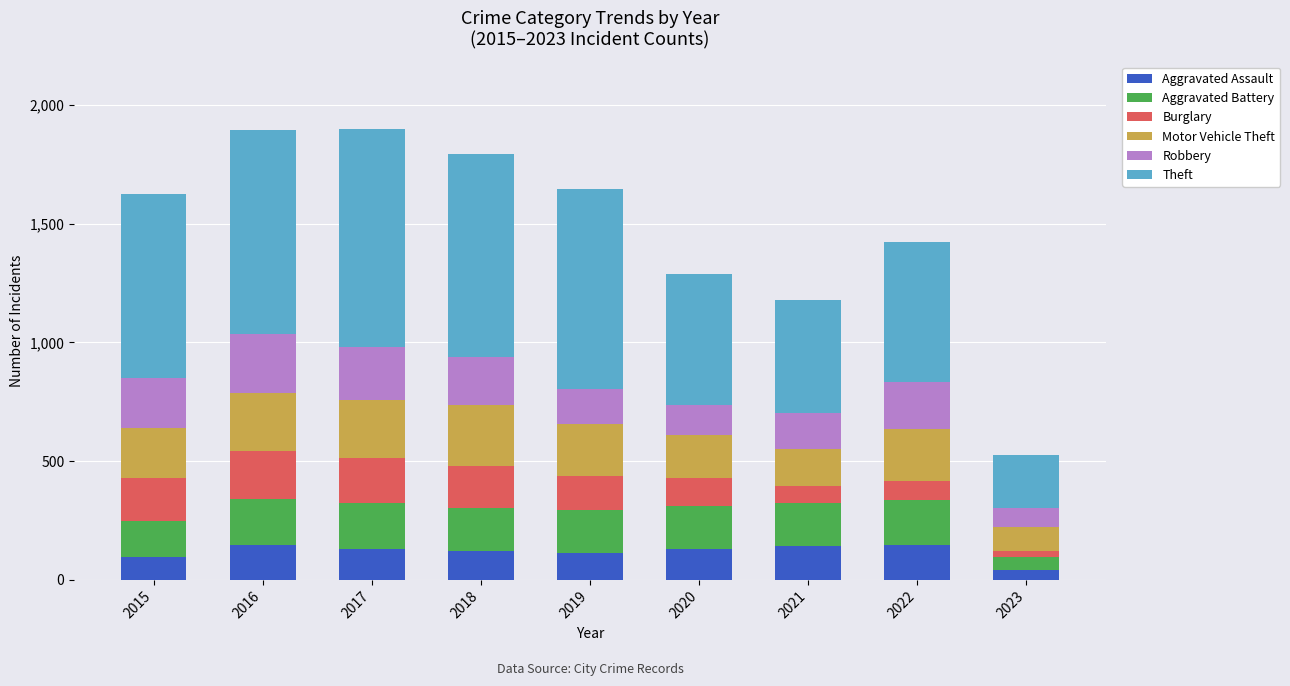

What is the difference between the maximum and minimum values in the Aggravated Assault series?

106